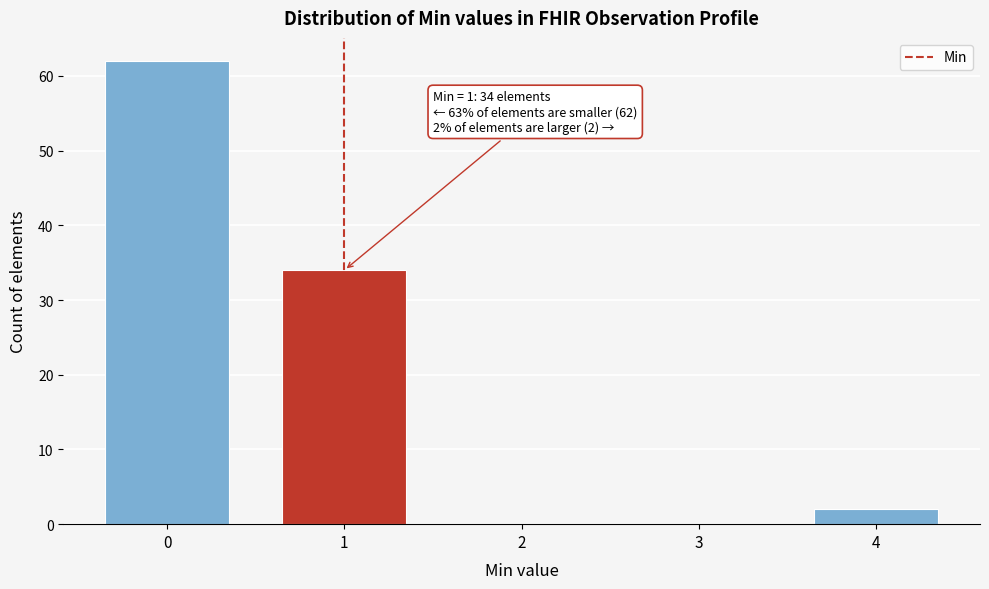

Reading left to right, extract all data points from this chart.

0=62	1=34	2=0	3=0	4=2